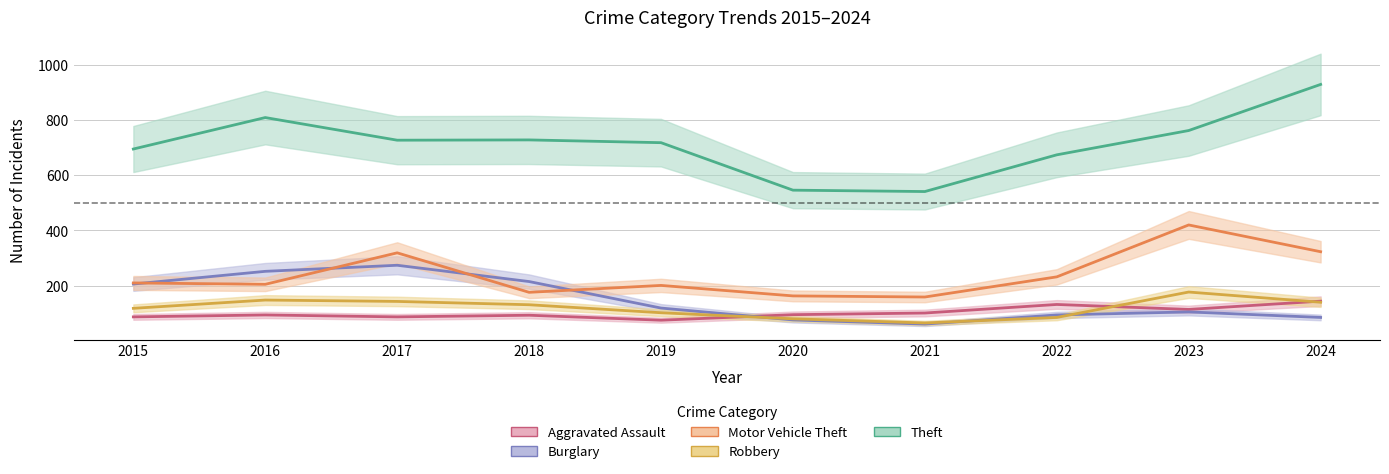

At which category is the sum across all series the highest?

2024